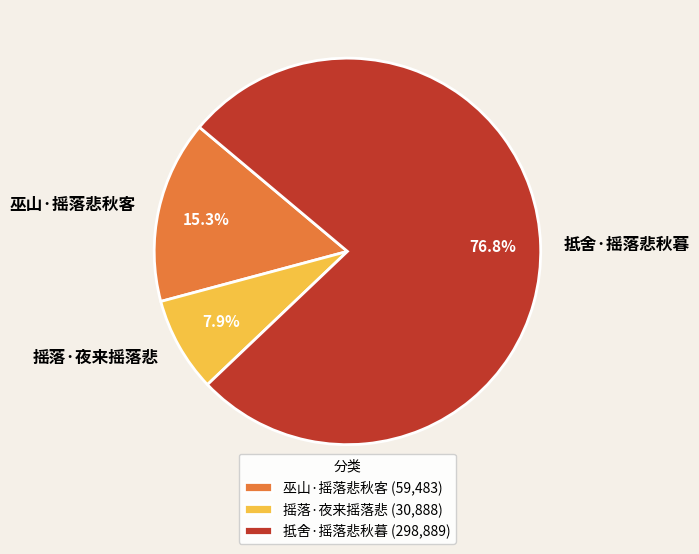

Does 抵舍·摇落悲秋暮 account for over 50% of the chart?

Yes